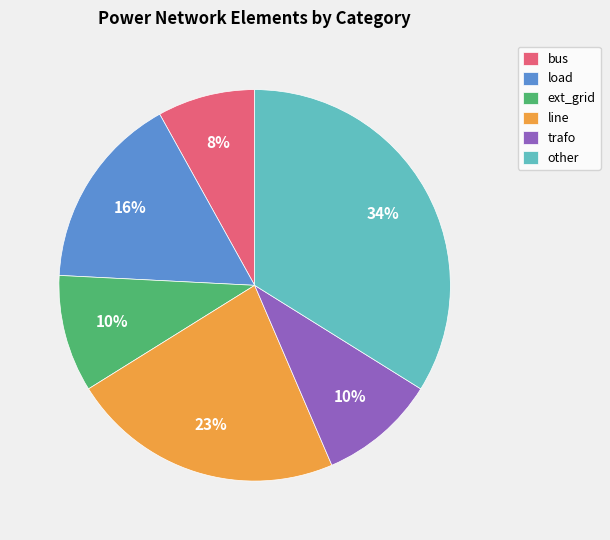

To the nearest percent, what percentage of the pie is bus?

8%